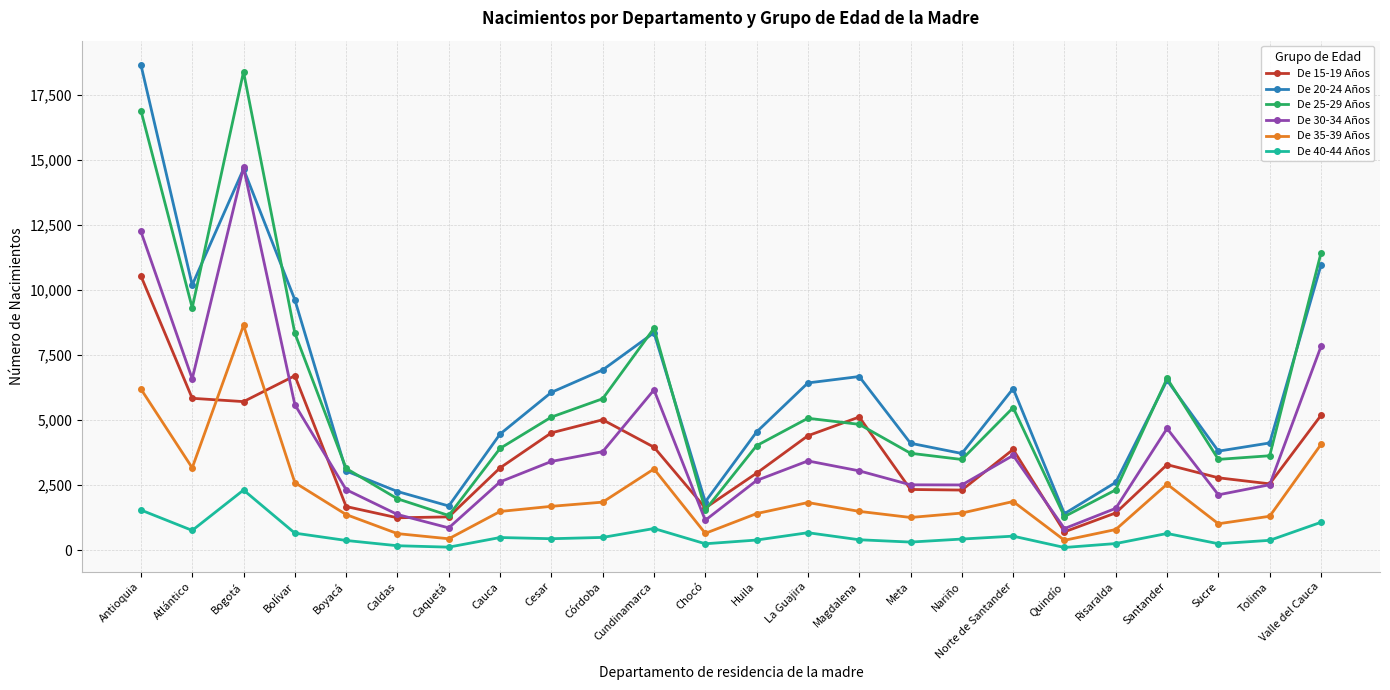

At which label does De 35-39 Años first exceed 1495?

Antioquia